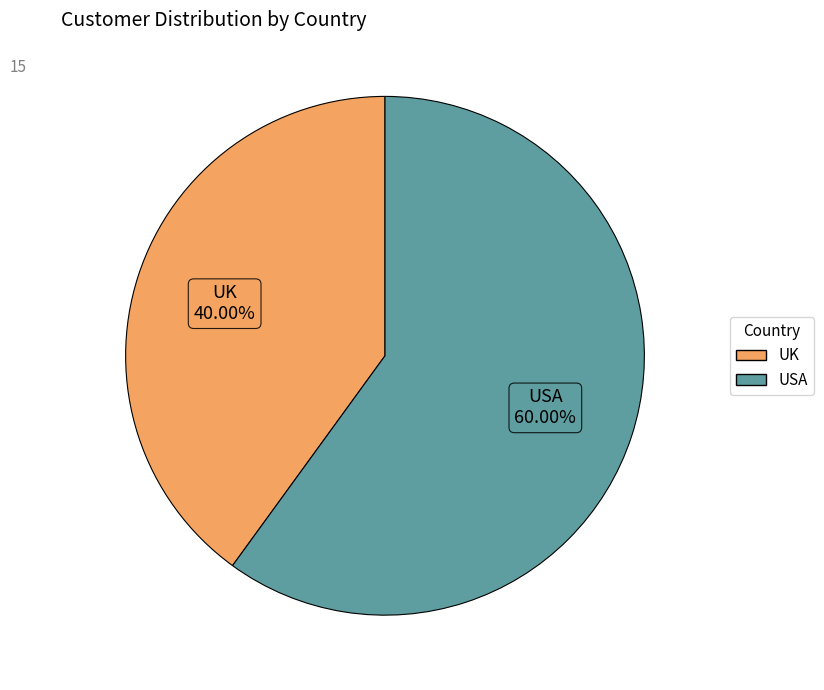

Which category has the biggest portion of the pie?

USA